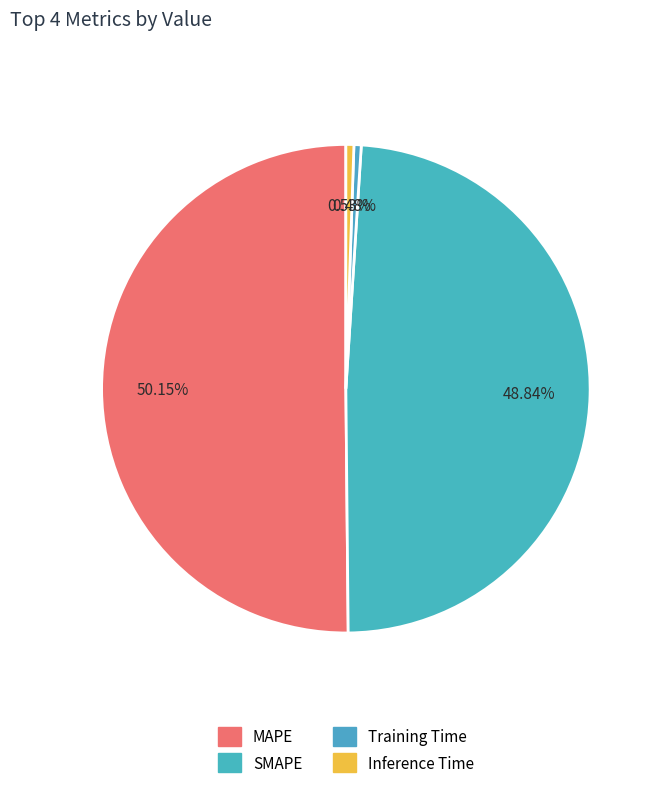

How many segments does this pie chart have?

4